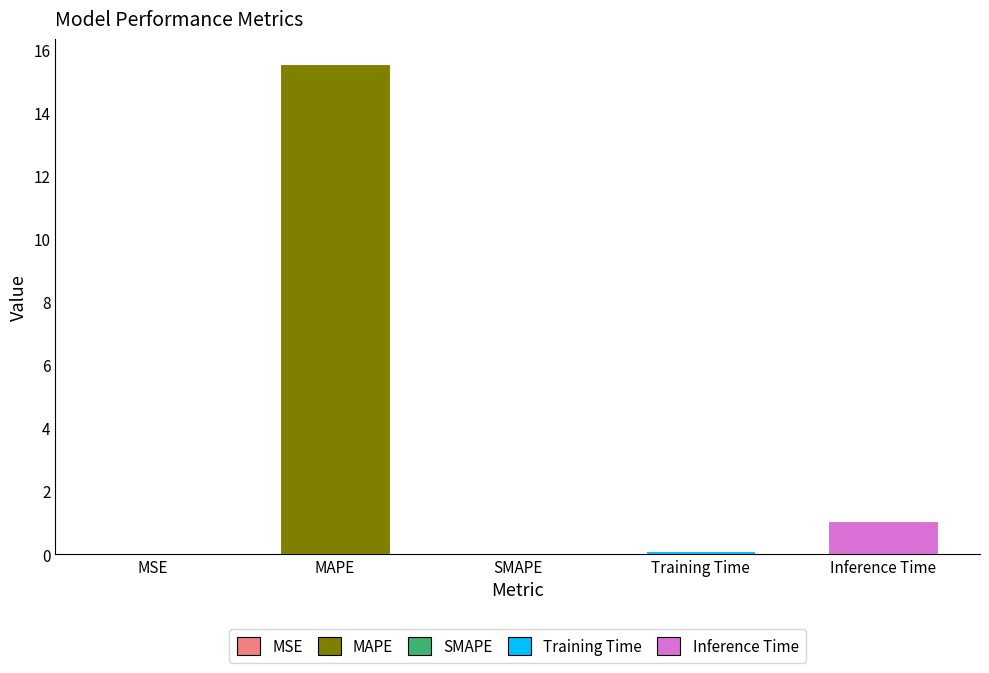

What is the maximum value shown in the chart?

15.6